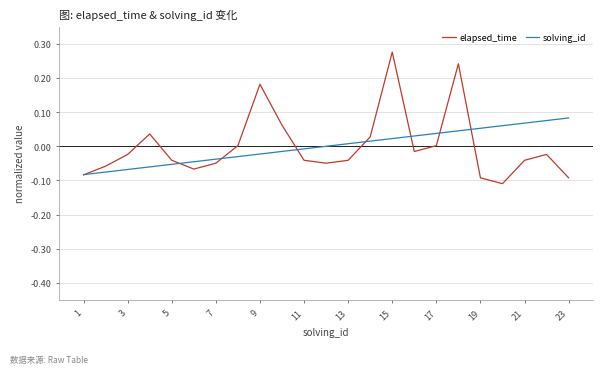

Rank the series by their maximum value, from lowest to highest.

solving_id, elapsed_time